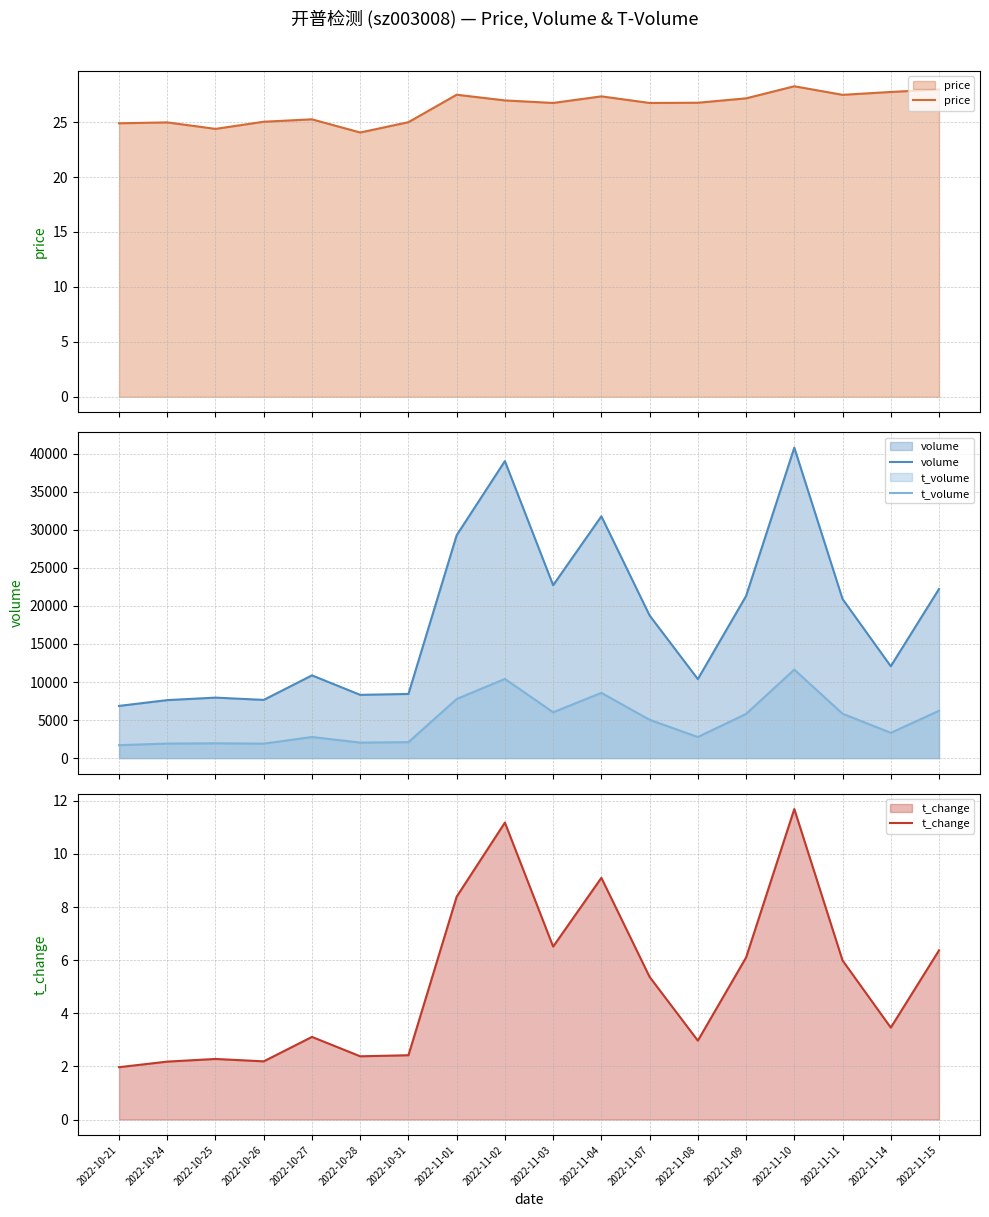

What is the difference between the maximum and minimum values in the t_change series?

9.7